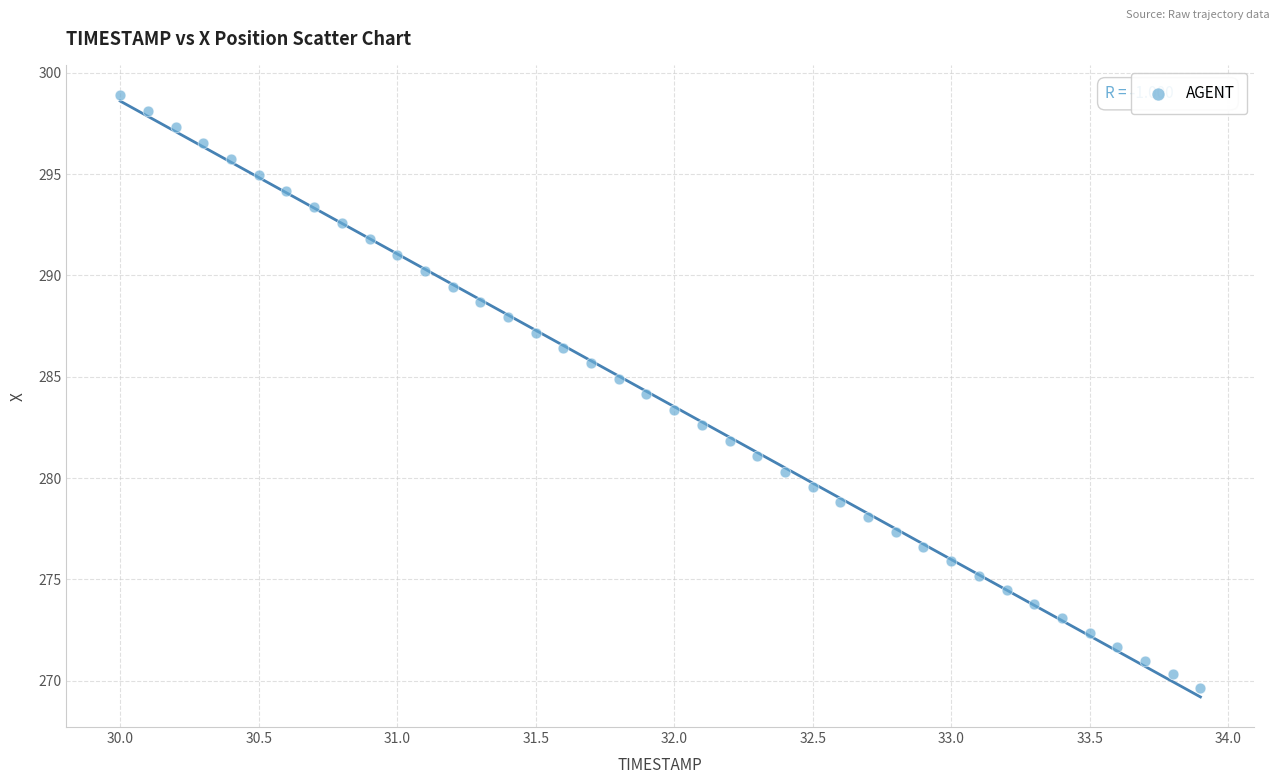

What is the range of X values (max minus min)?

3.9